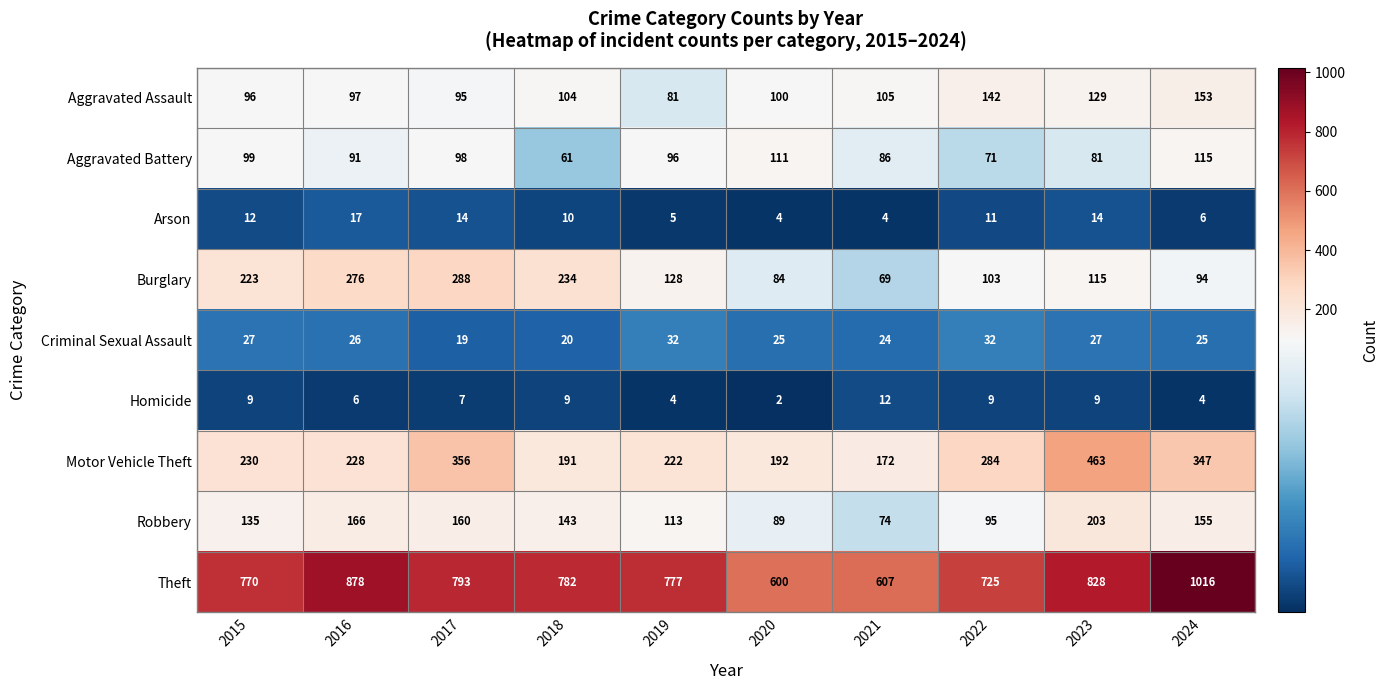

Which label corresponds to the largest value in the chart?

2024